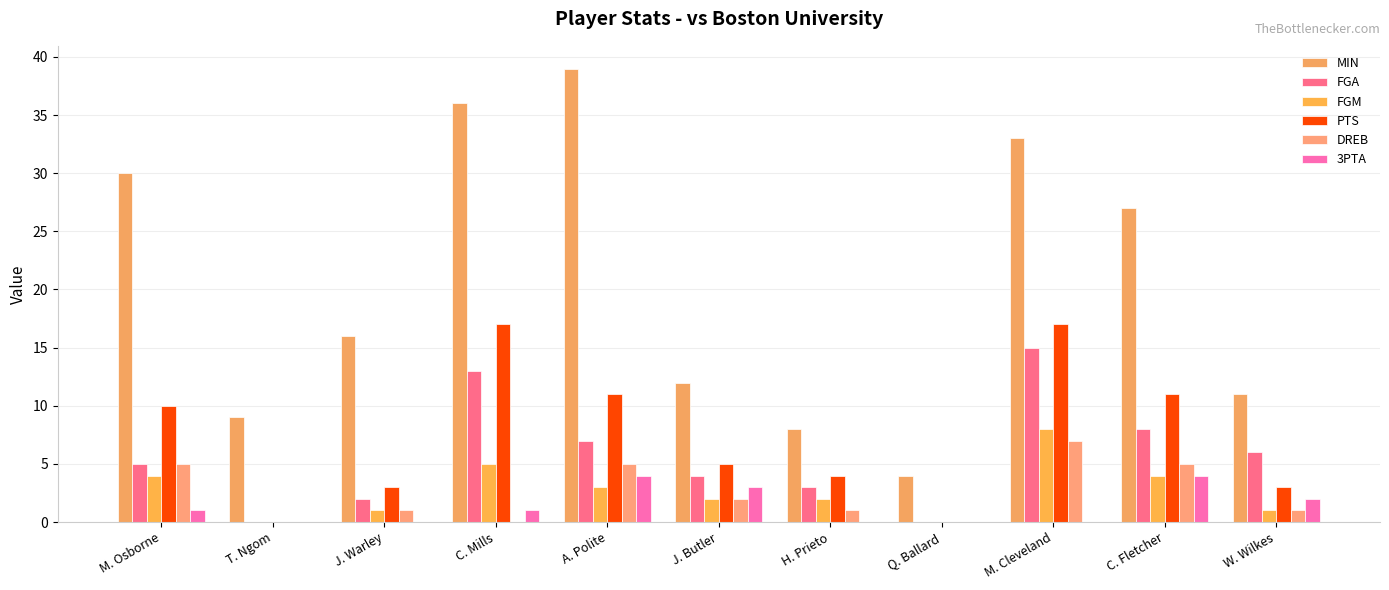

What position from the right is M. Cleveland?

3